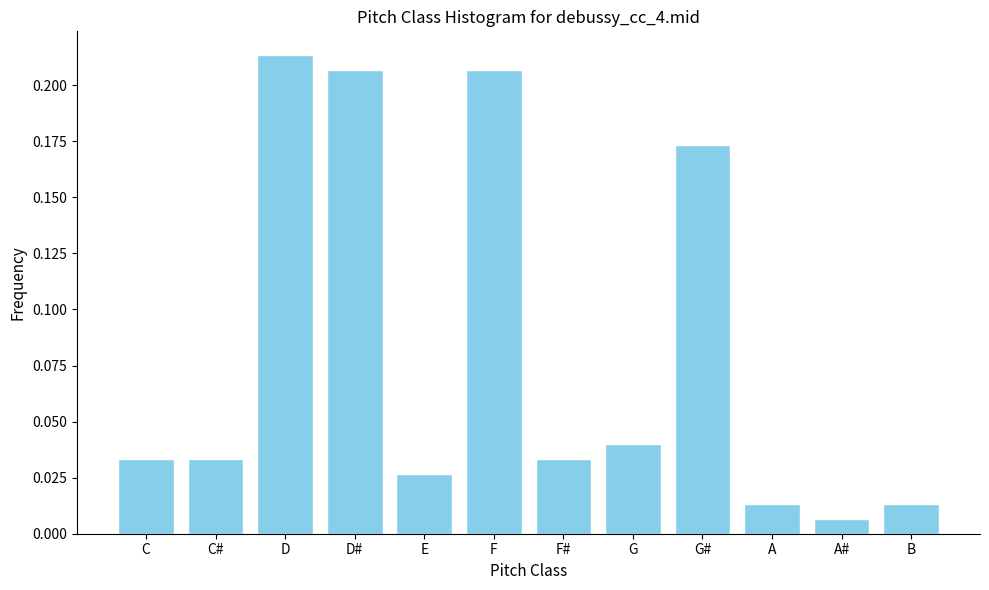

True or false: the data shows 0.1 at D#.

False